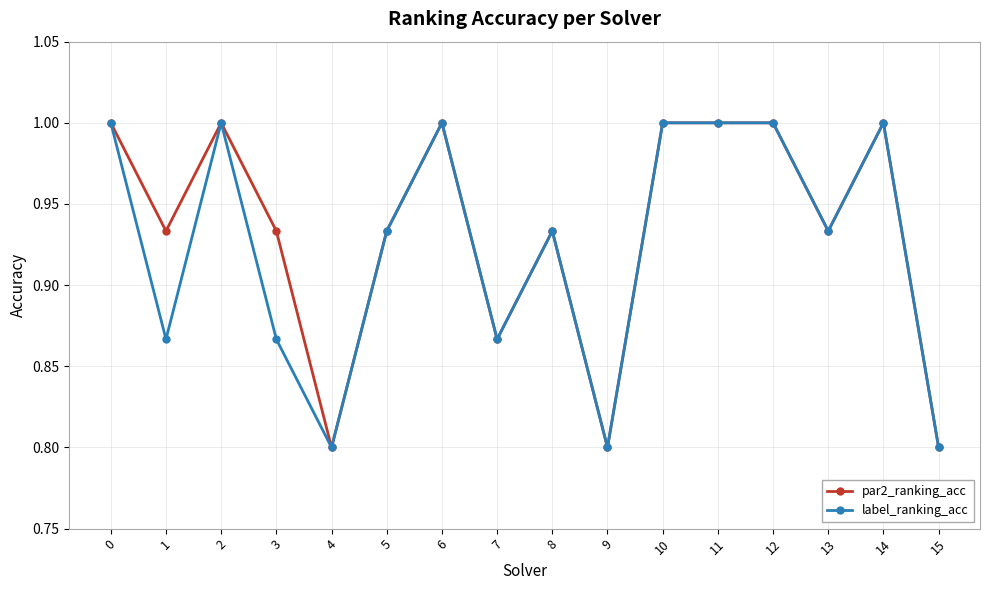

What is the greatest value displayed?

1.0